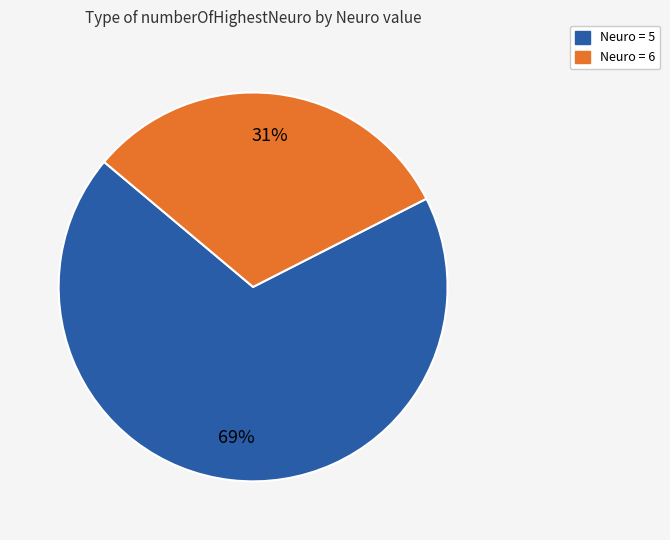

Which category has the smallest portion of the pie?

Neuro = 6